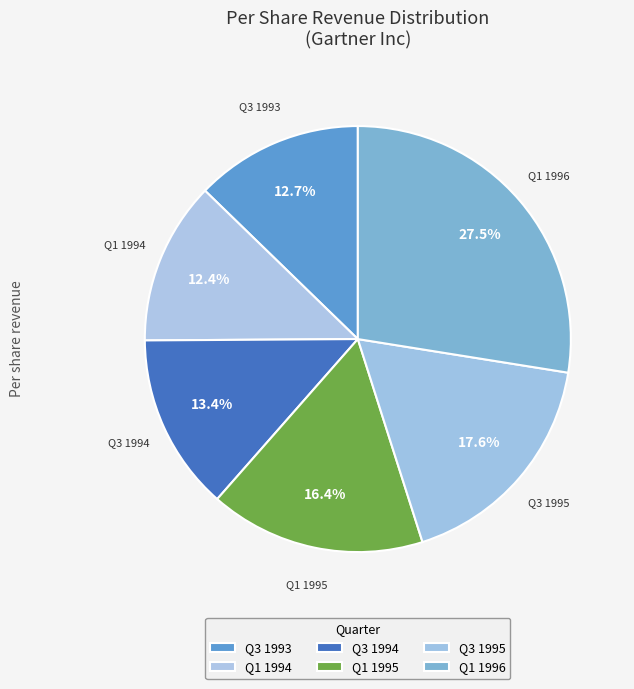

What is the largest slice in the pie chart?

Q1 1996